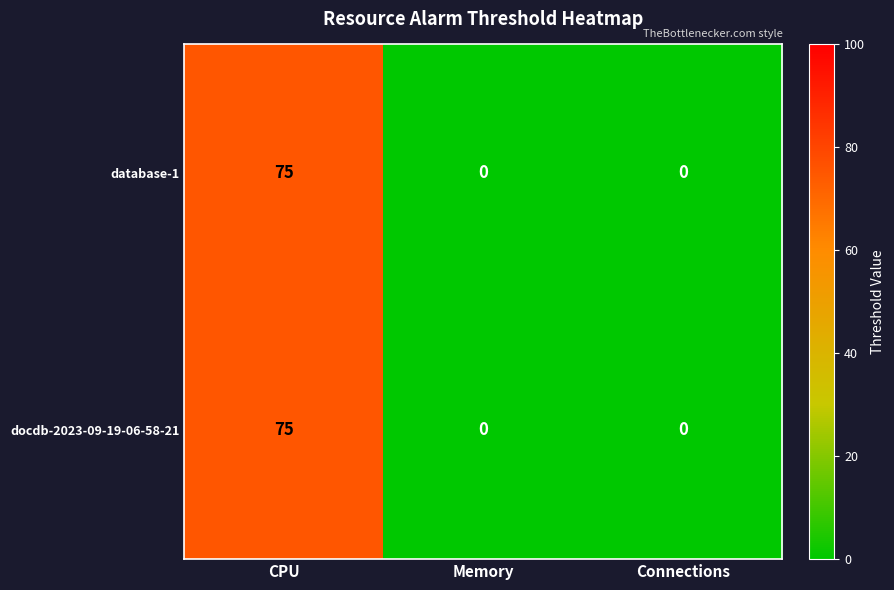

What is the difference between the maximum and second lowest values in the docdb-2023-09-19-06-58-21 series?

75